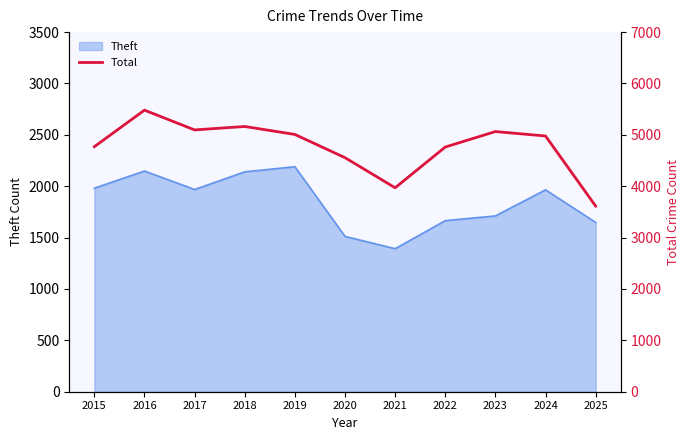

How many data points does each series have?

11